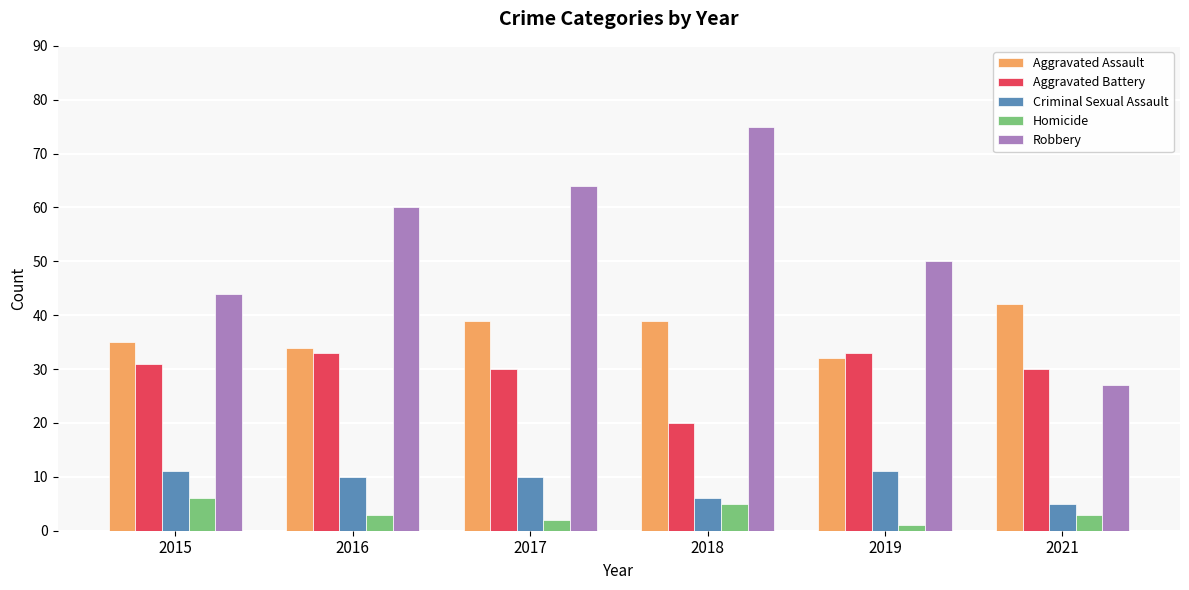

How many series are shown in this chart?

5